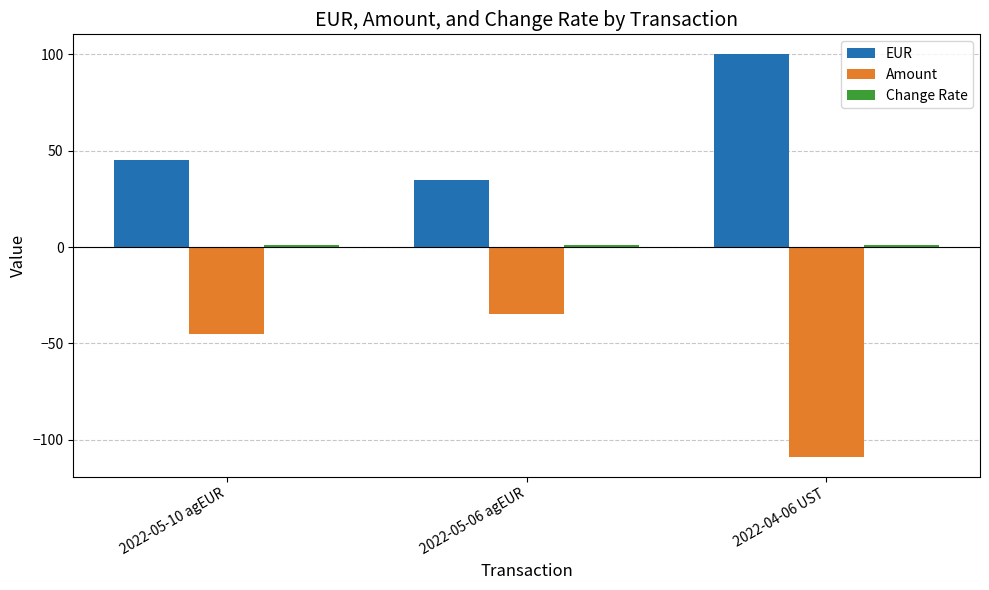

What is the label of the 3rd bar from the right?

2022-05-10 agEUR